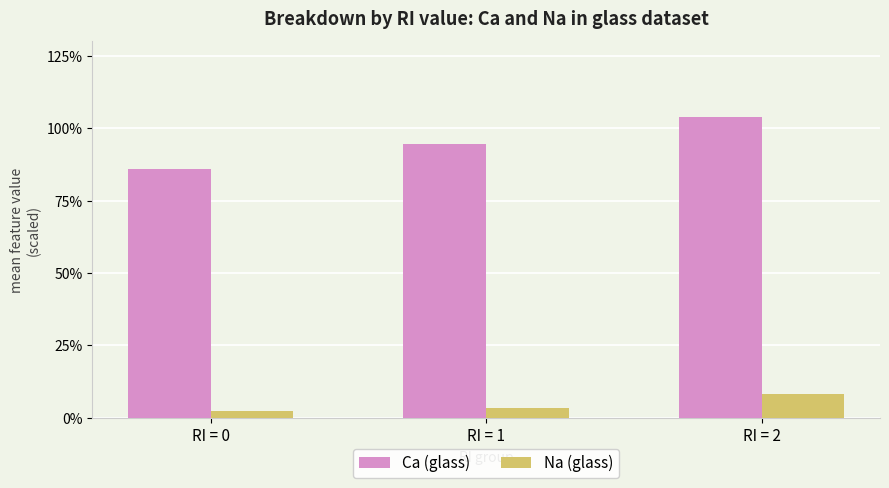

How many bars are there in total?

6